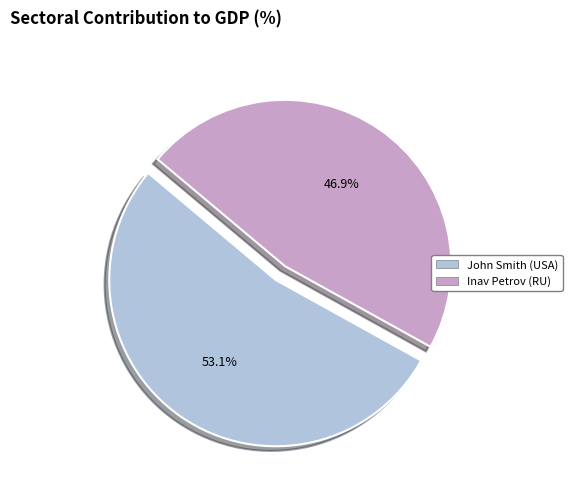

How many slices are in this pie chart?

2